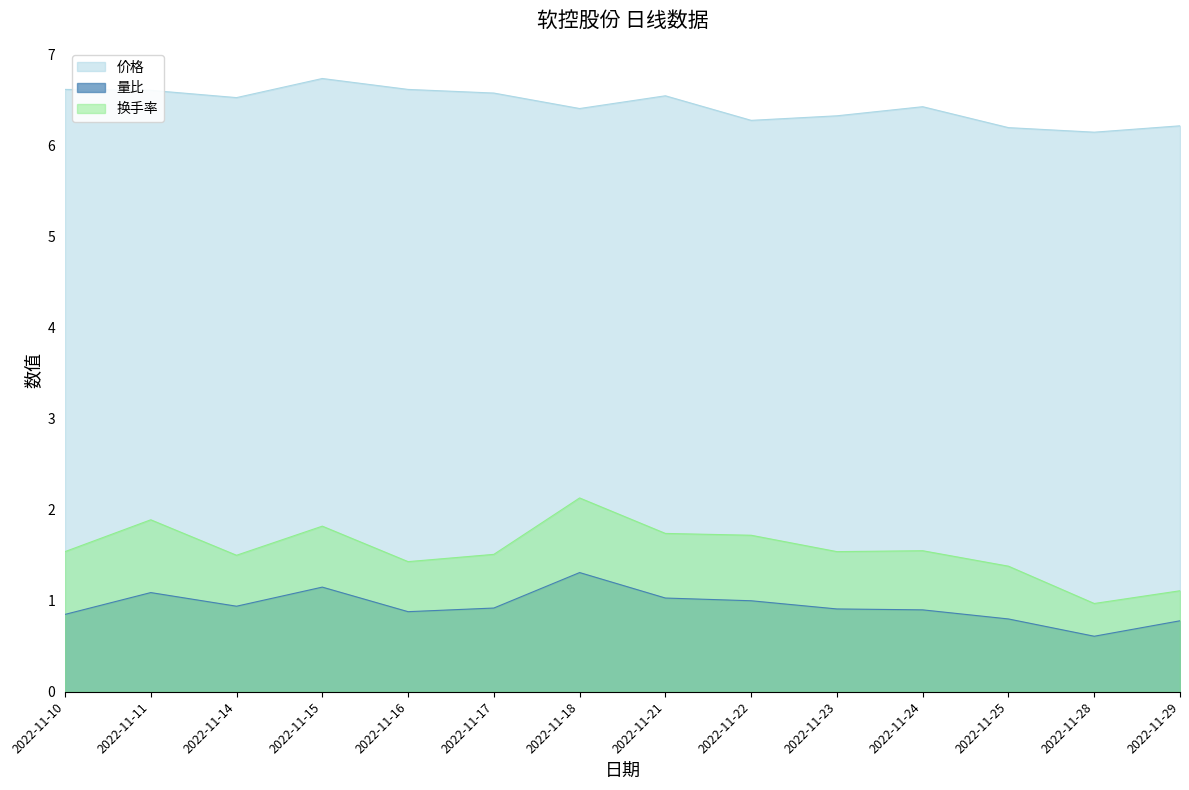

True or false: 换手率 and 量比 intersect in this chart.

False